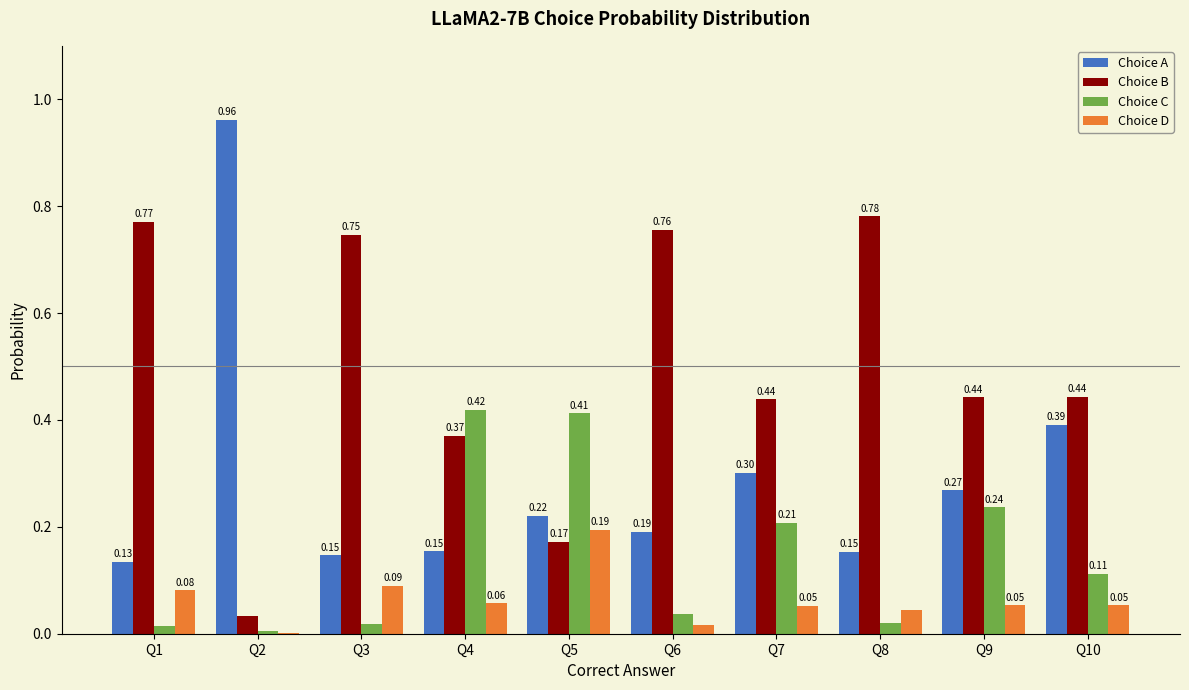

Between Q8 and Q10, which series saw the biggest shift?

Choice B